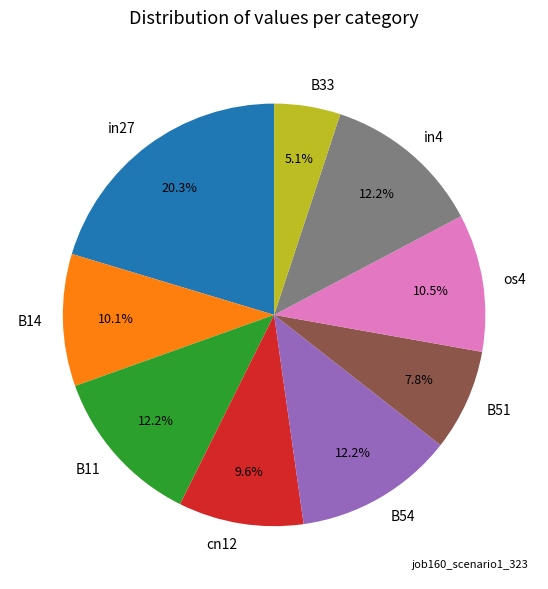

What is the largest slice in the pie chart?

in27